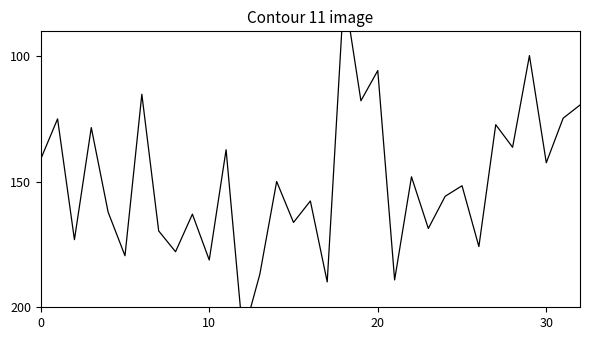

Is this an area chart (filled region under the line)?

No